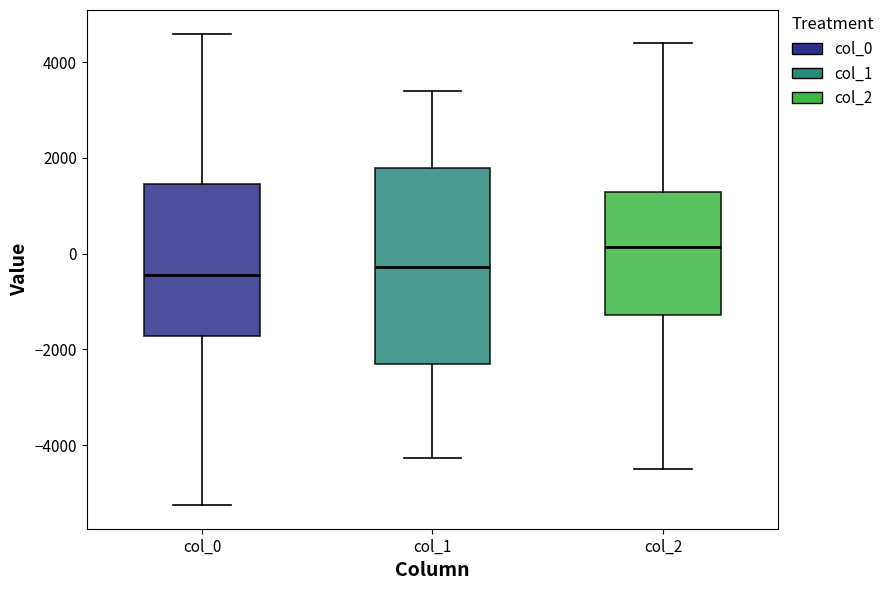

Reading left to right, transcribe this box plot: for each box, give where its median line is, the range the box spans, and where its two whiskers end, as read against the y-axis. The values are not printed on the chart, so give them approximately, as read against the axis.

col_0: median -400, box -1800 to 1400, whiskers -5200 to 4600
col_1: median -200, box -2400 to 1800, whiskers -4200 to 3400
col_2: median 200, box -1200 to 1200, whiskers -4400 to 4400